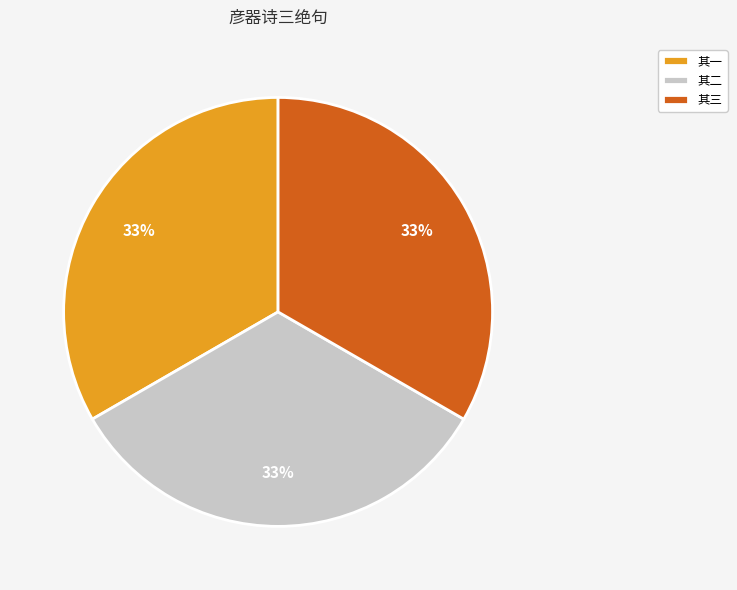

What is the ratio of the value at 其三 to the value at 其一?

1.0